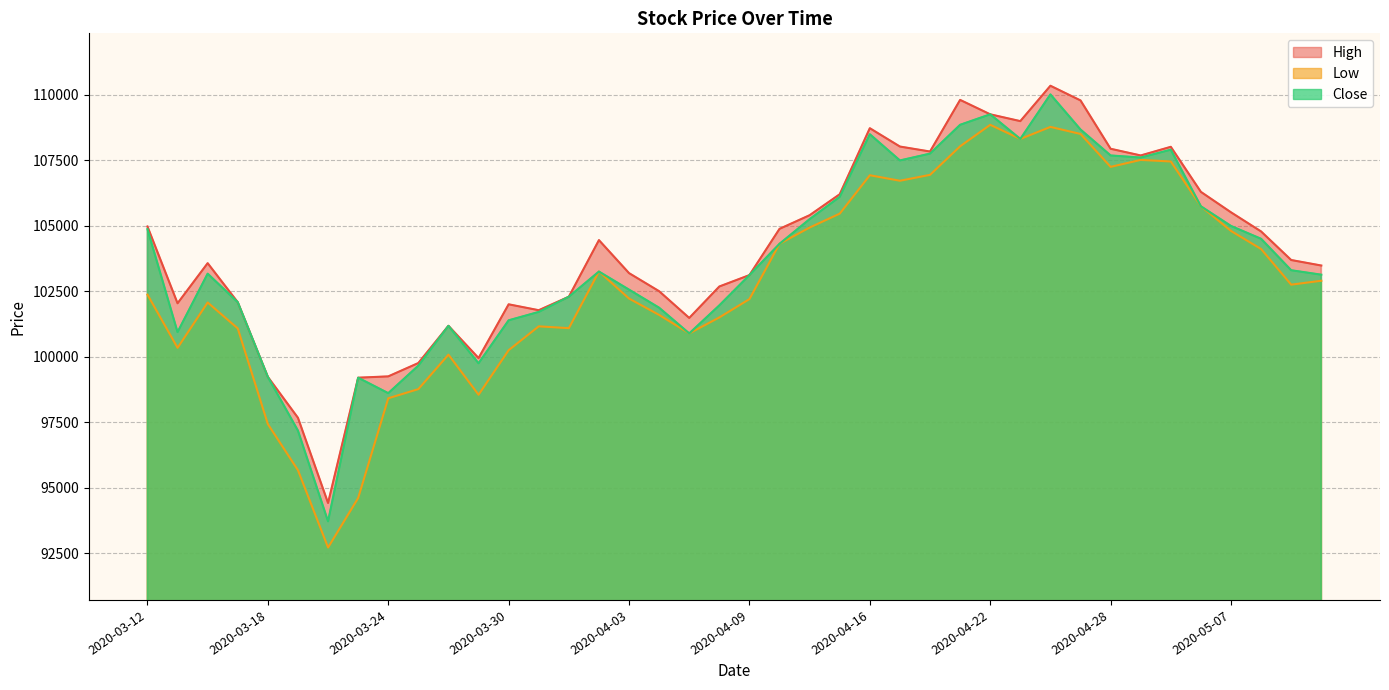

True or false: Low has a value of 98550 at 2020-03-27.

True